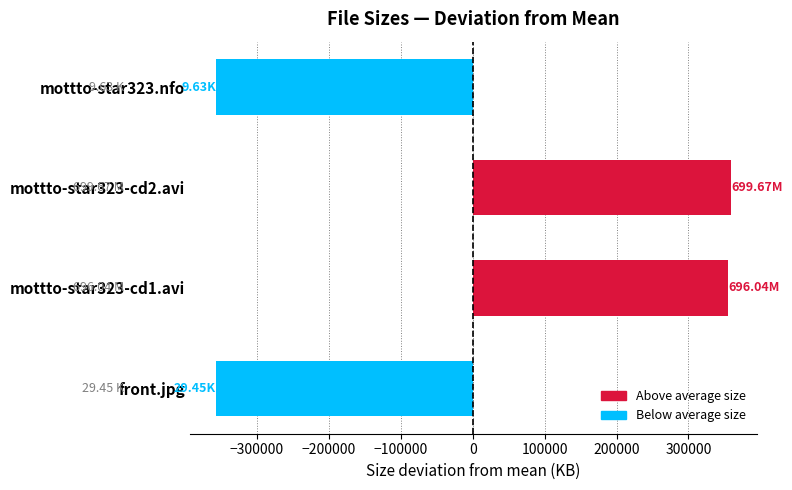

What is the change in value from front.jpg to mottto-star323-cd1.avi?

+712715.5